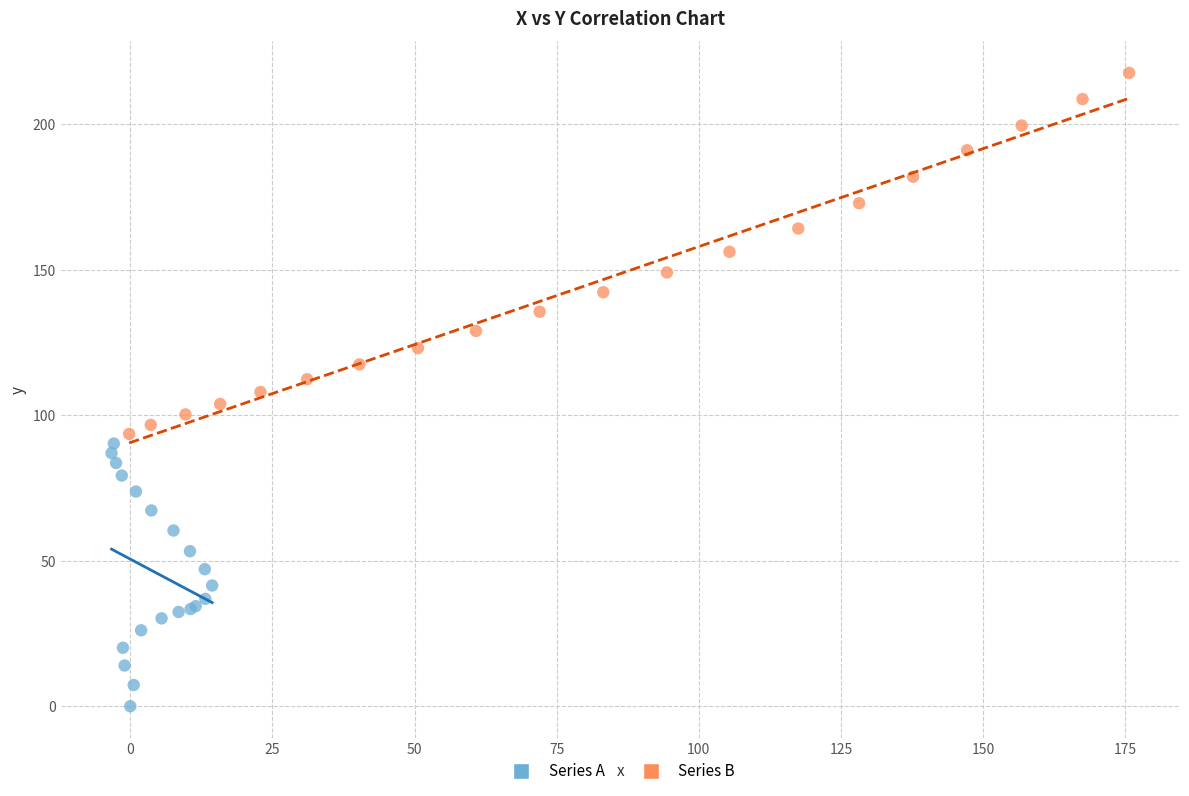

Which series has the widest spread of Y values?

Series B